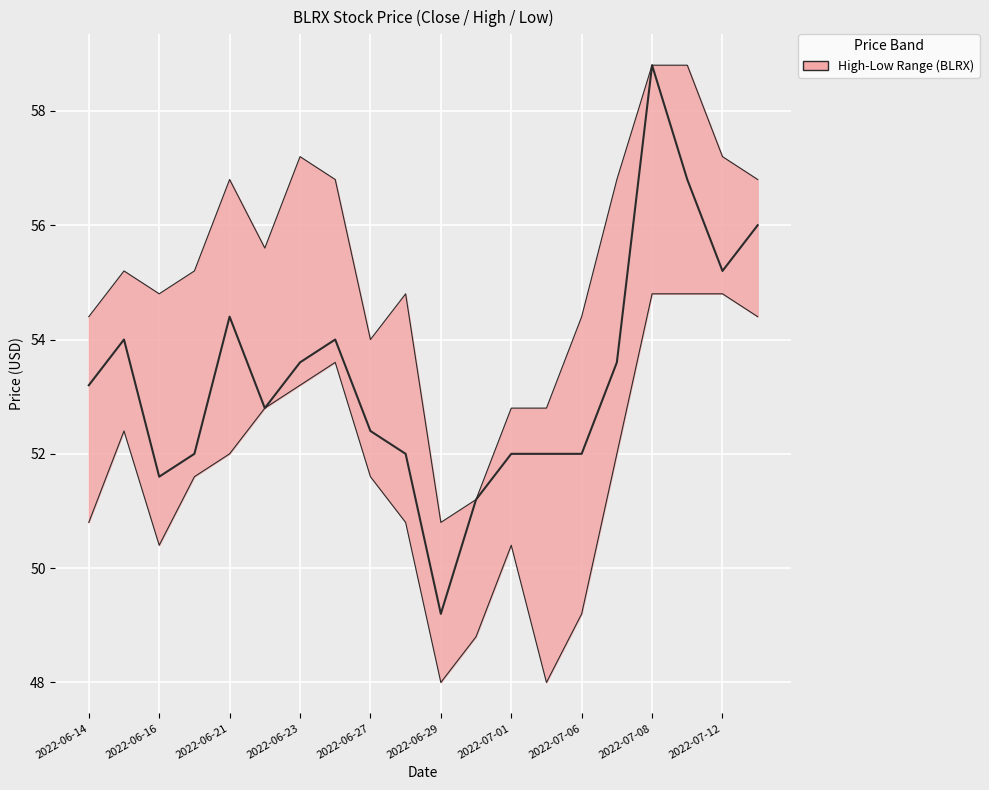

What is the minimum value for Low?

48.0